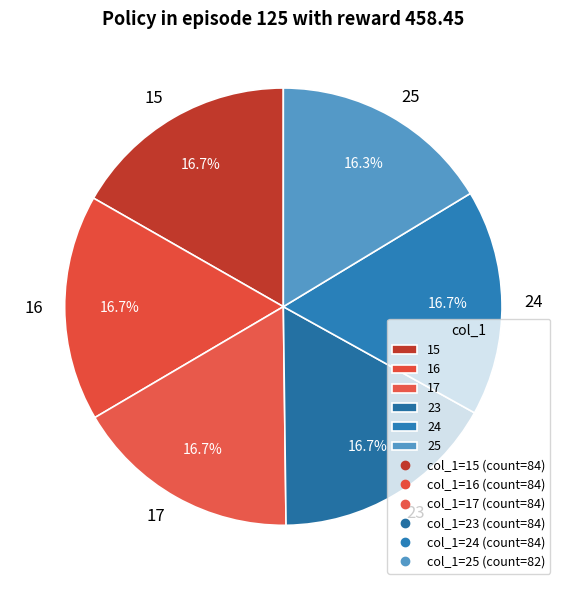

To the nearest percent, what percentage of the pie is 17?

17%